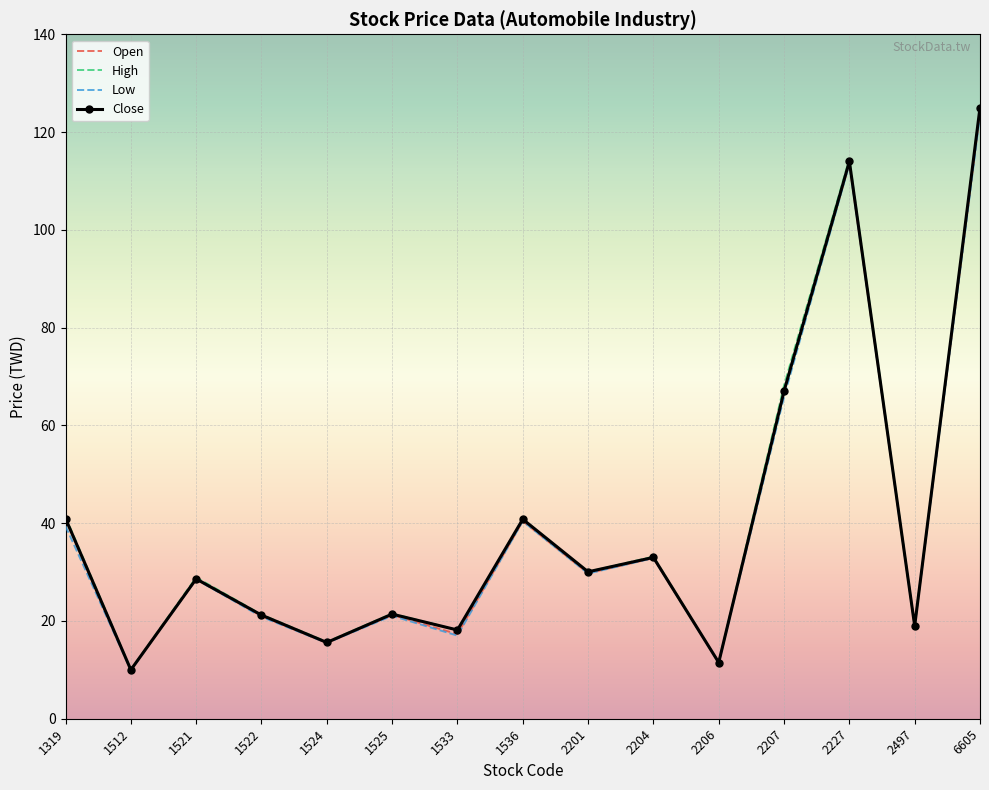

What is the spread (max minus min) of values at 2201?

0.4